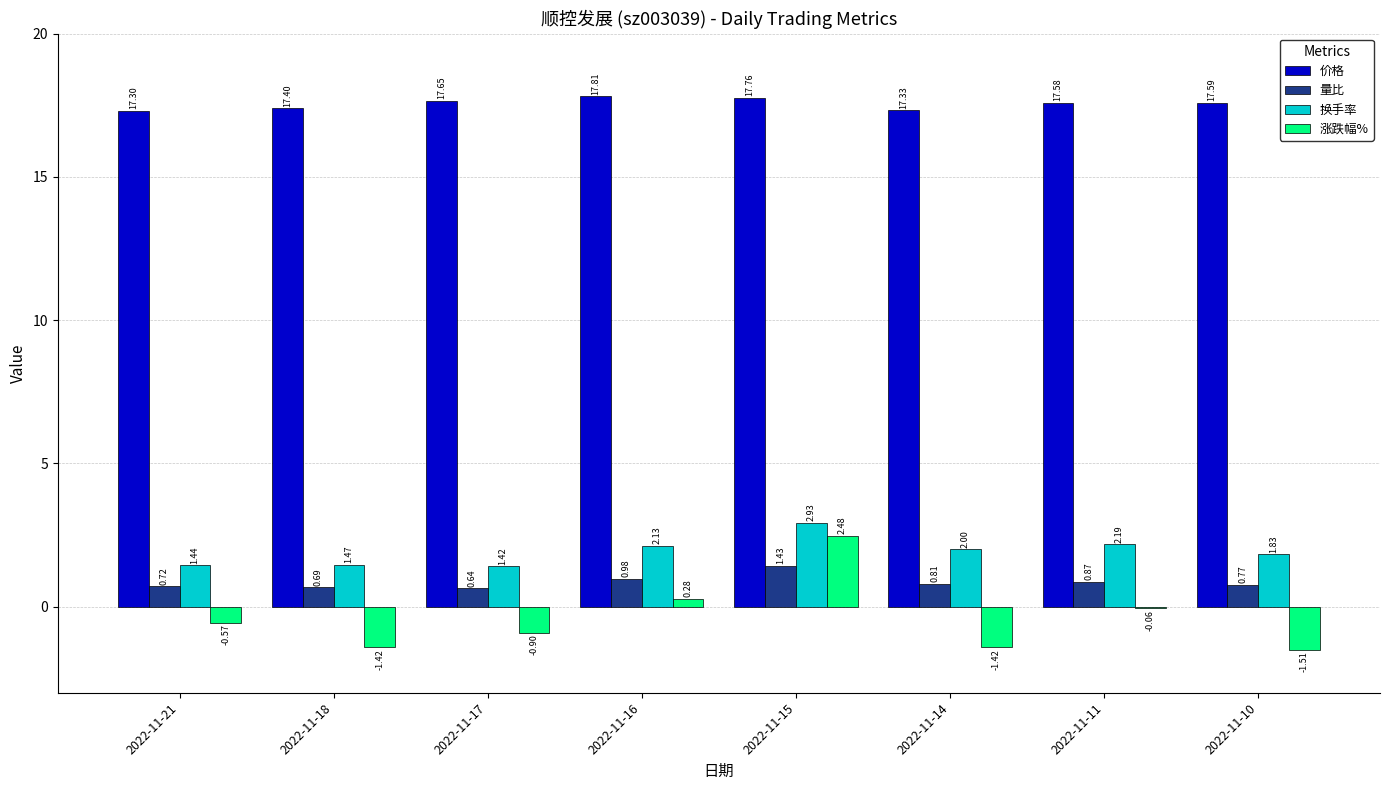

At which label does 换手率 first exceed 2?

2022-11-16